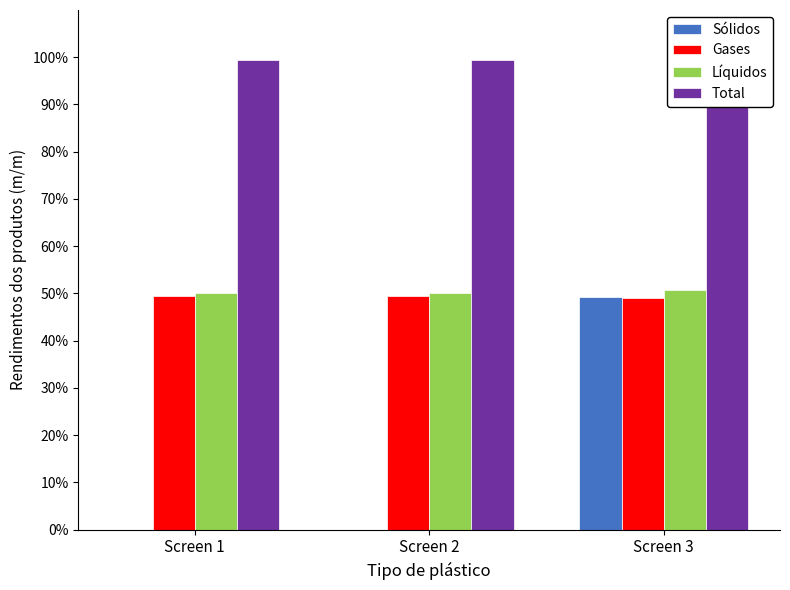

Rank the categories by Sólidos value from highest to lowest.

Screen 3, Screen 1, Screen 2